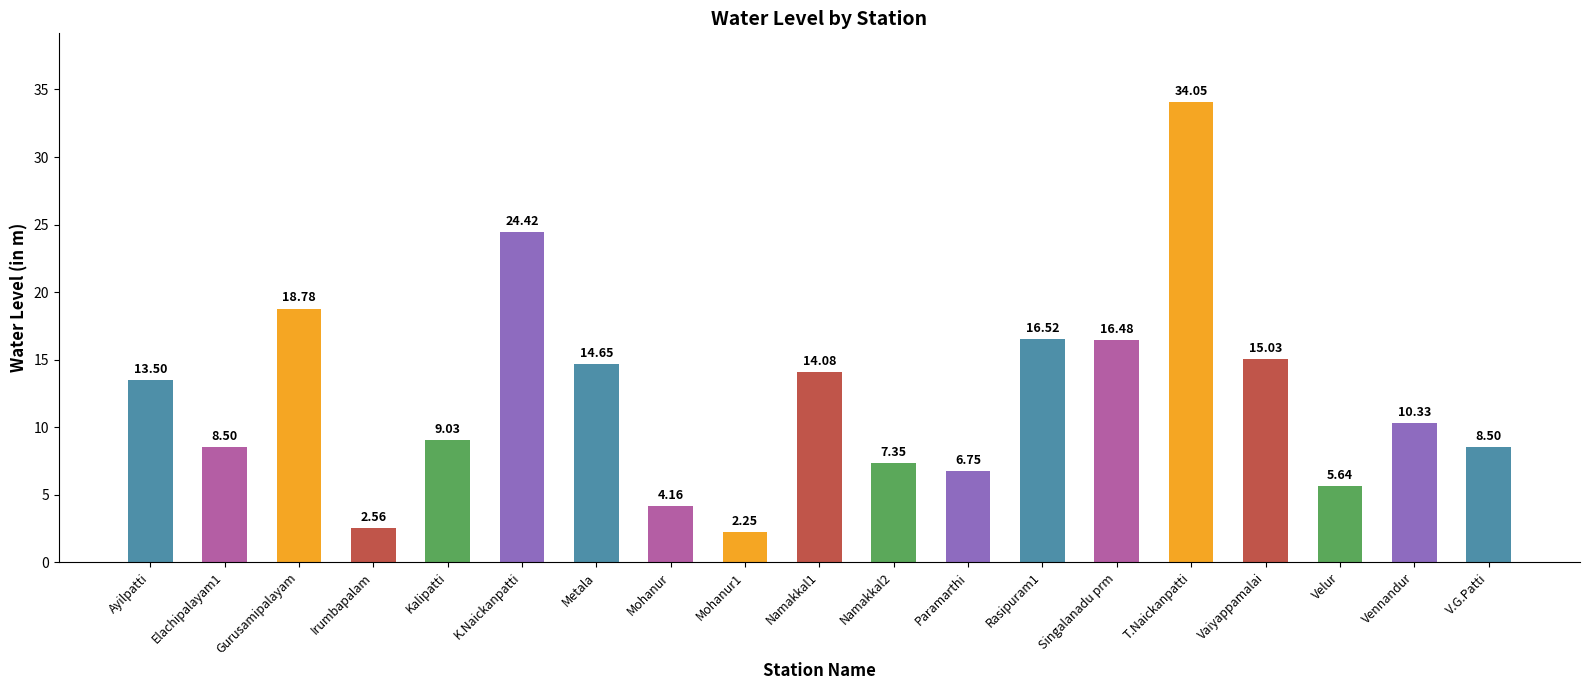

What is the difference between the second highest and minimum values?

22.2